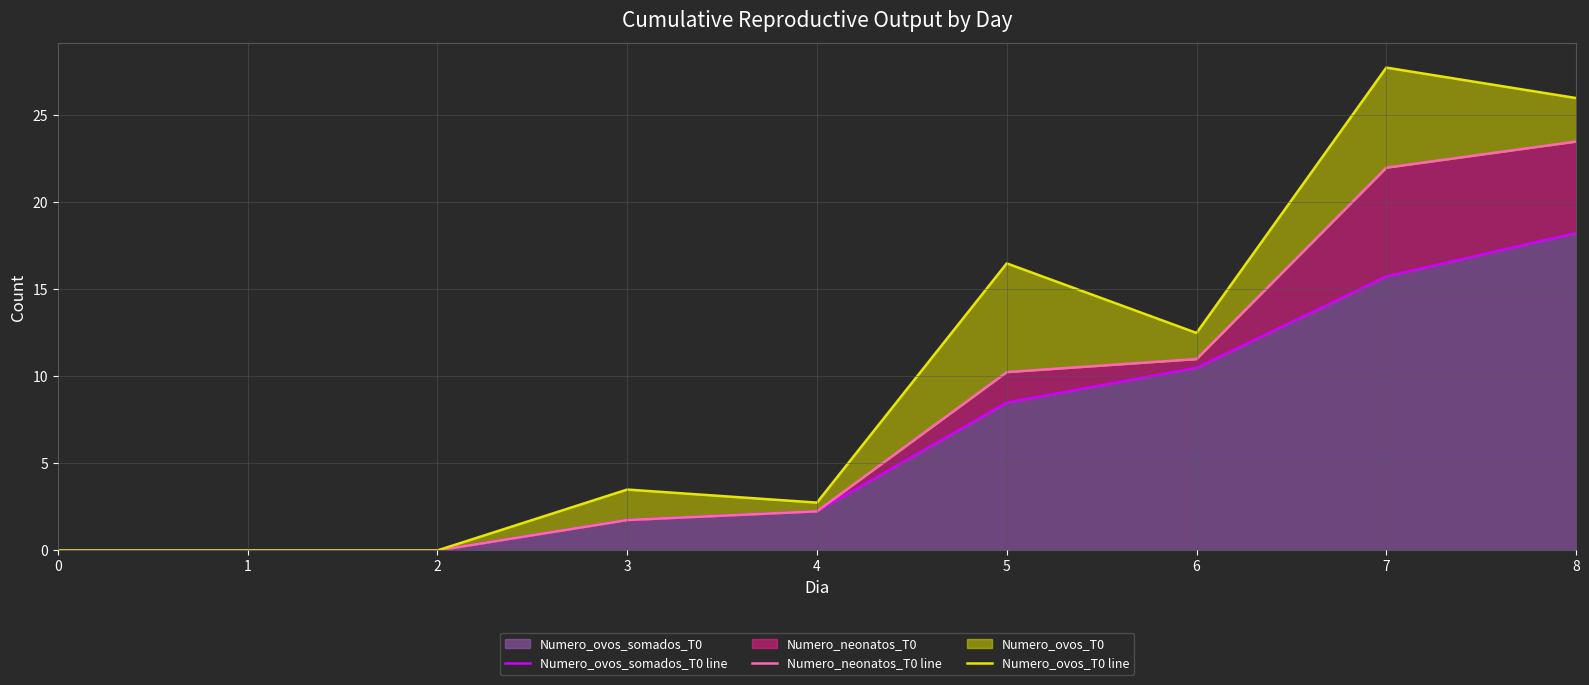

Does the chart display data point markers on the line(s)?

No